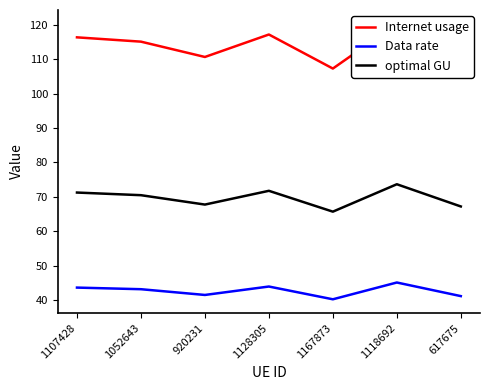

What are all the series names shown in the legend?

Internet usage, Data rate, optimal GU